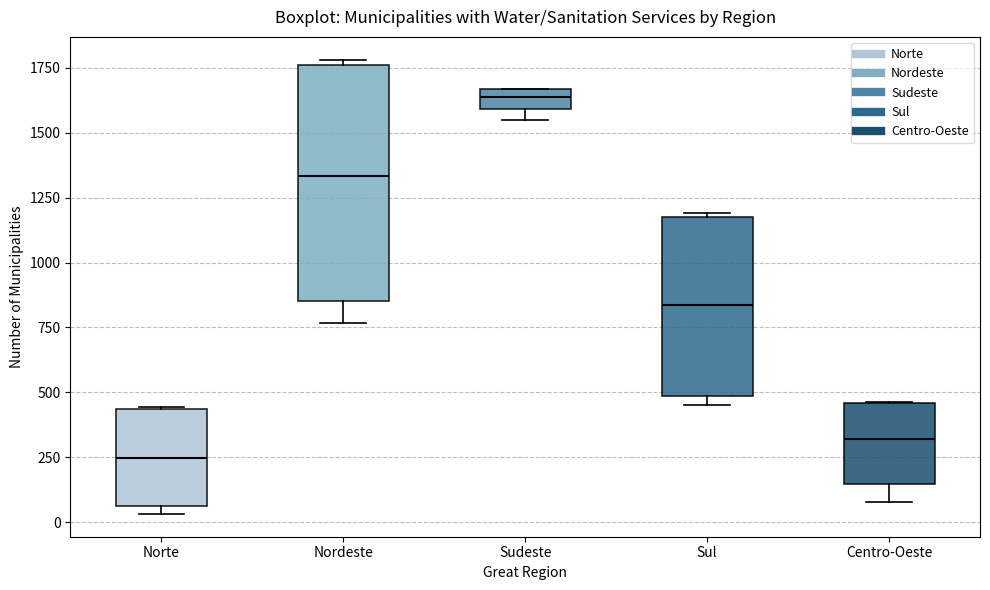

Reading left to right, read every box against the y-axis: the position of its median line, the range the box covers, and the ends of its whiskers. The values are not printed on the chart, so give them approximately, as read against the axis.

Norte: median 250, box 50 to 450, whiskers 50 (just below the box's lower edge) to 450
Nordeste: median 1350, box 850 to 1750, whiskers 750 to 1800
Sudeste: median 1650 (inside the box), box 1600 to 1650, whiskers 1550 to 1650
Sul: median 850, box 500 to 1150, whiskers 450 to 1200
Centro-Oeste: median 300, box 150 to 450, whiskers 100 to 450